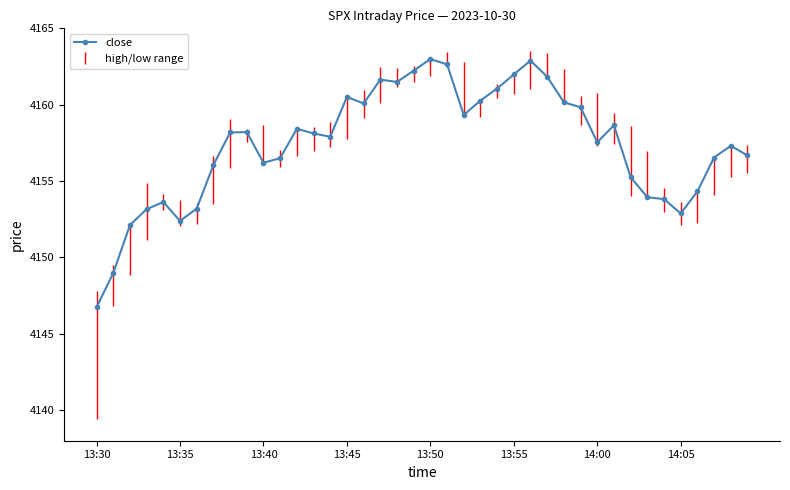

What is the sum of all values?

166295.7